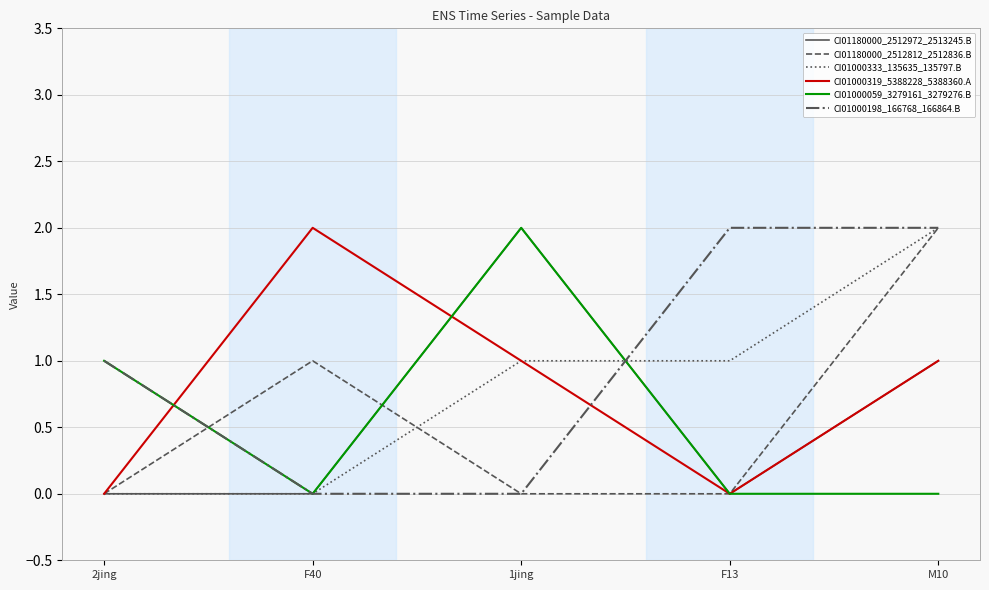

True or false: CI01180000_2512972_2513245.B has more than 0 interior local peaks.

True